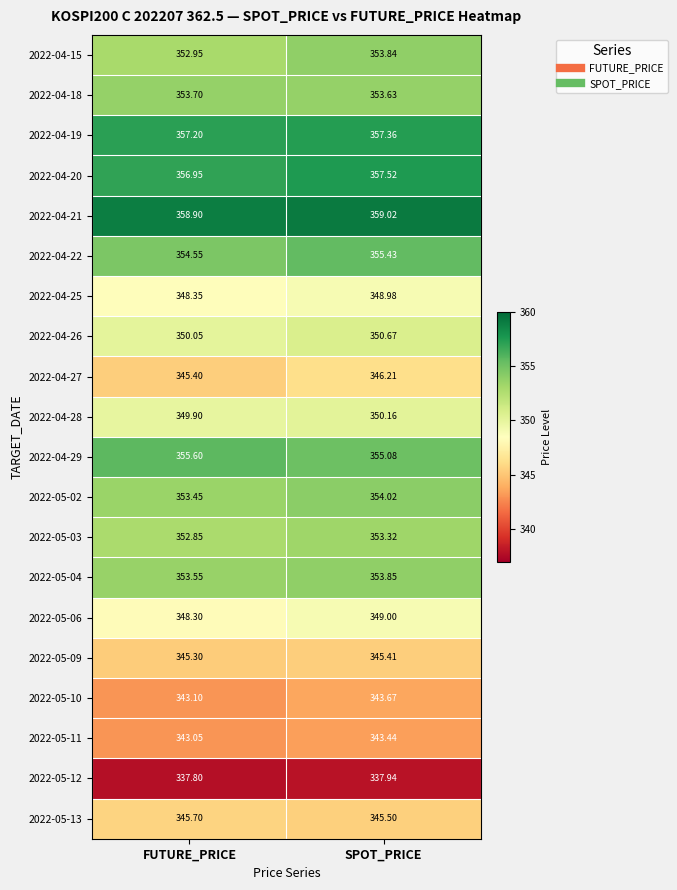

At which label is 2022-05-02 closest to 353?

FUTURE_PRICE